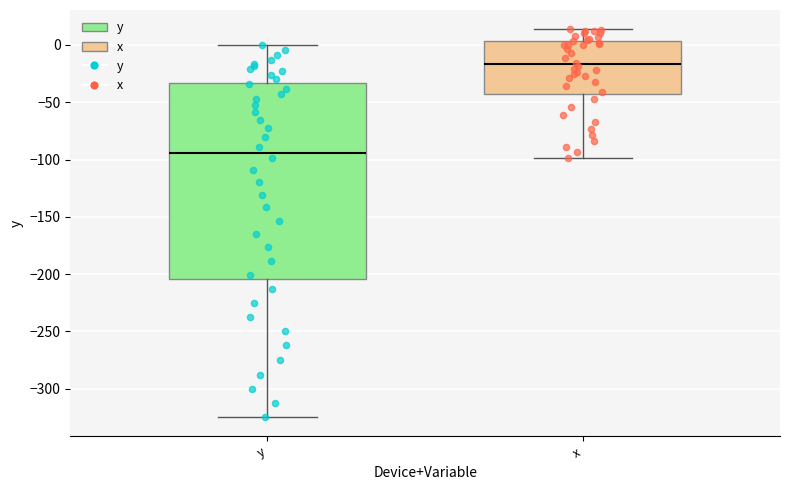

Where does the median line of the box for y sit on the y-axis? The values are not printed on the chart, so give them approximately, as read against the axis.

-95